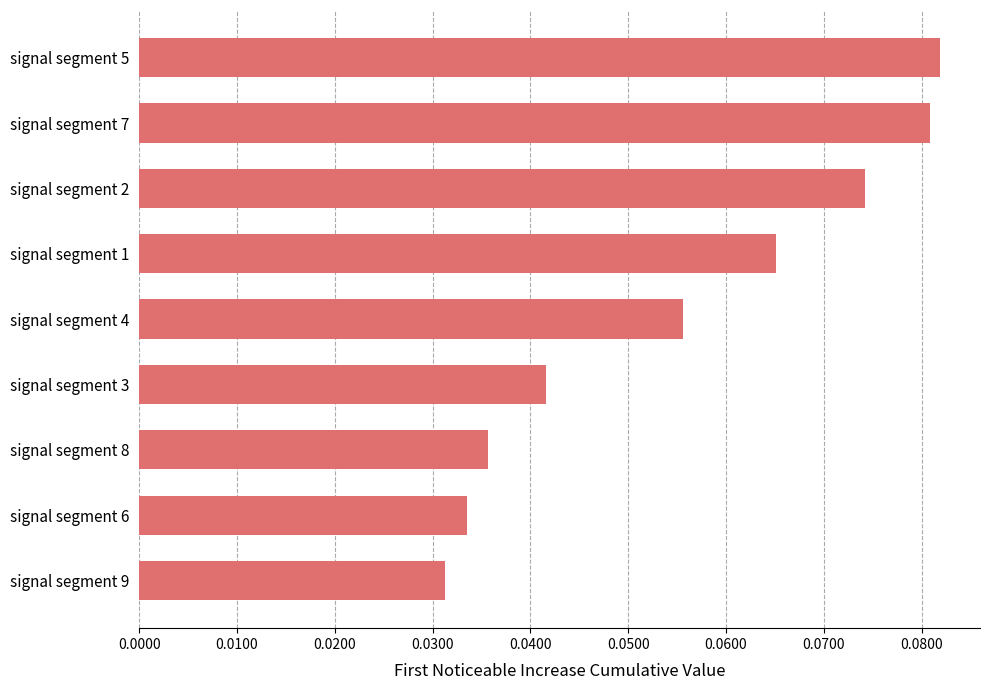

Which label corresponds to the smallest value in the chart?

signal segment 9